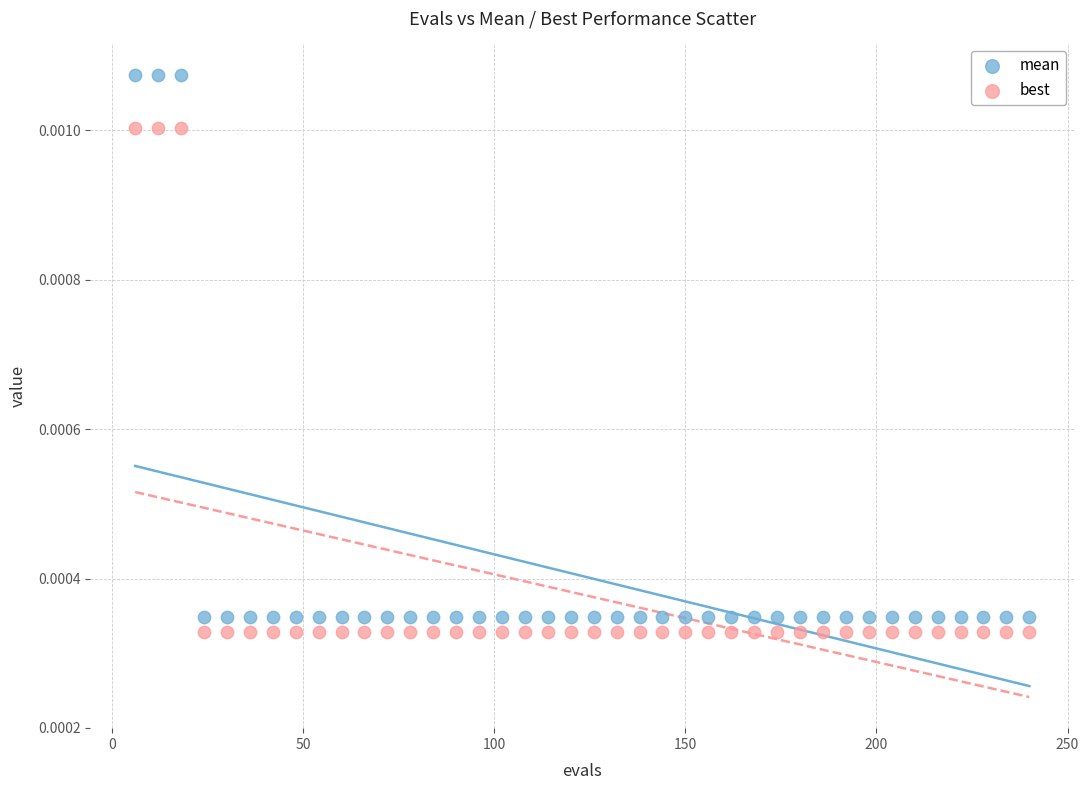

Which series contains the highest Y value?

mean